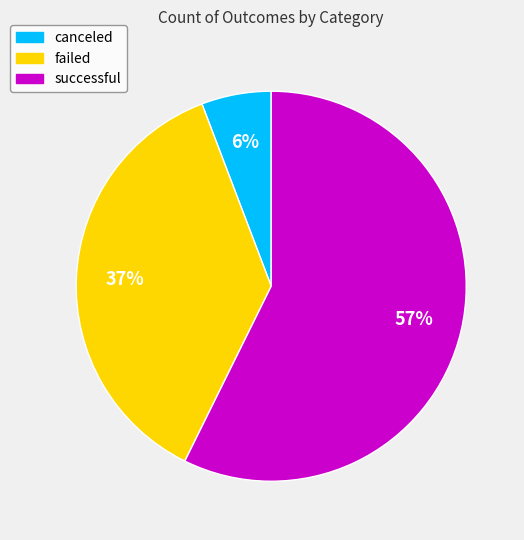

To the nearest percent, what is the average slice percentage?

33%